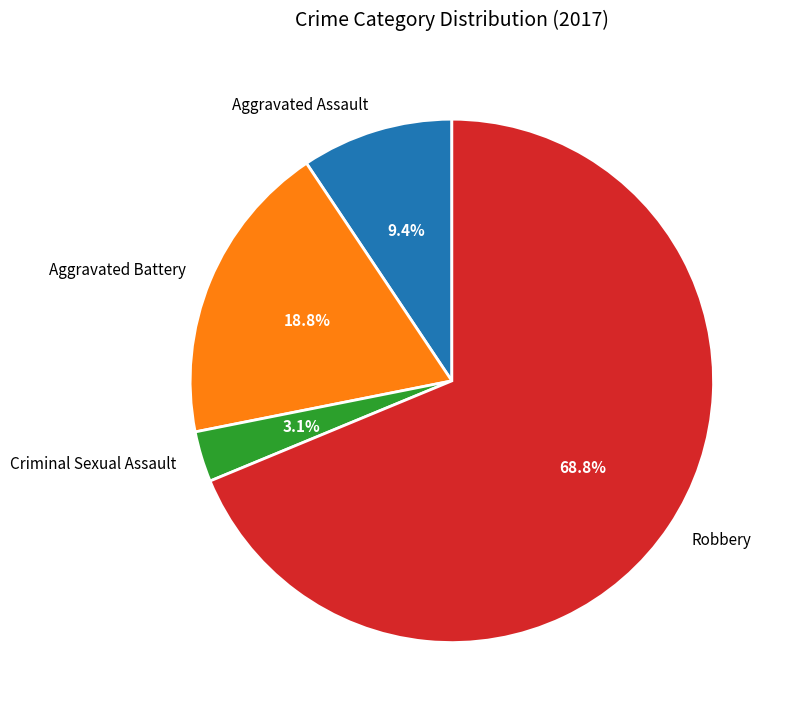

To the nearest percent, what is the combined percentage of Aggravated Battery and Aggravated Assault?

28%